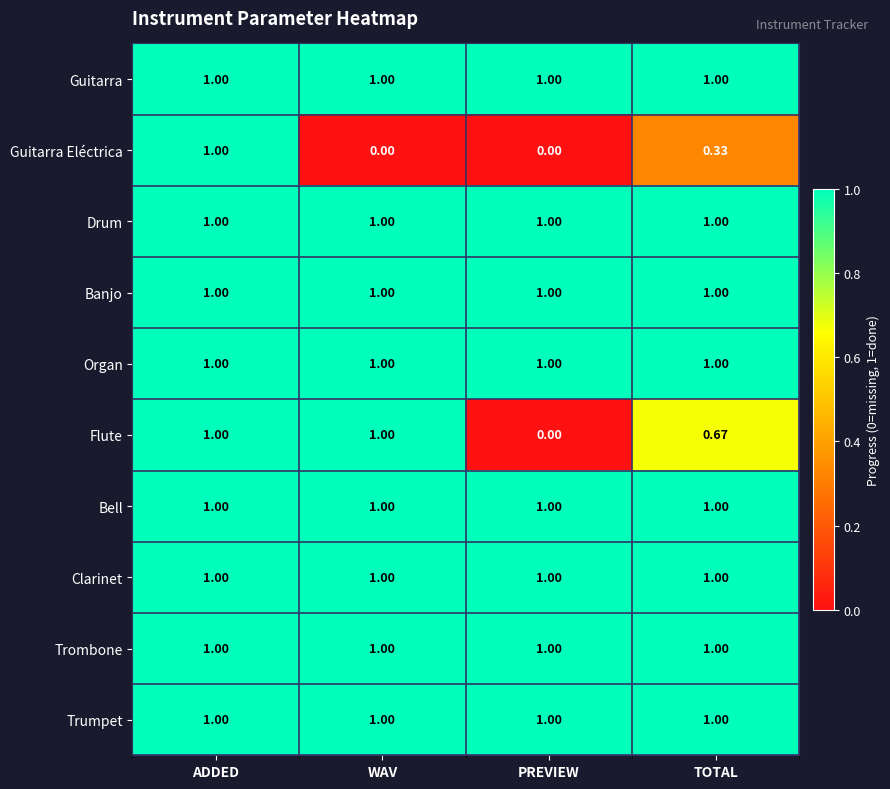

Which series changed the most between ADDED and WAV?

Guitarra Eléctrica